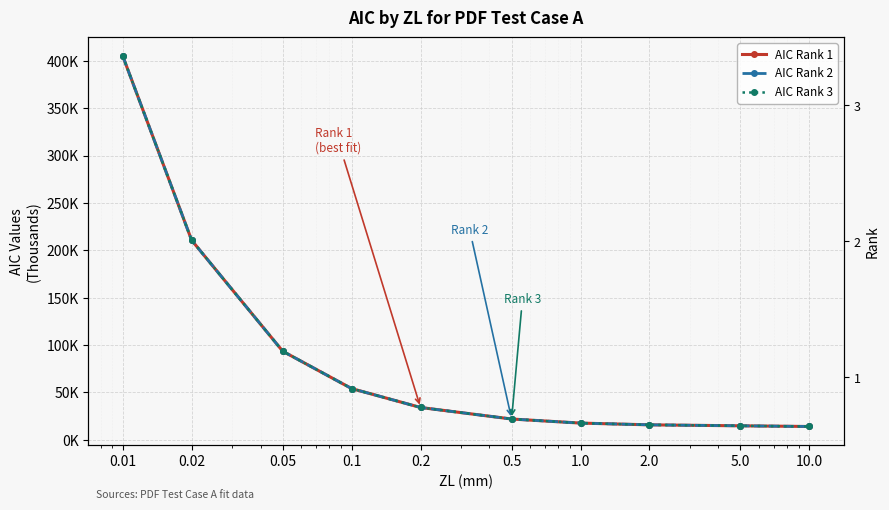

What is the total value across all series at 10.0?

41848.6